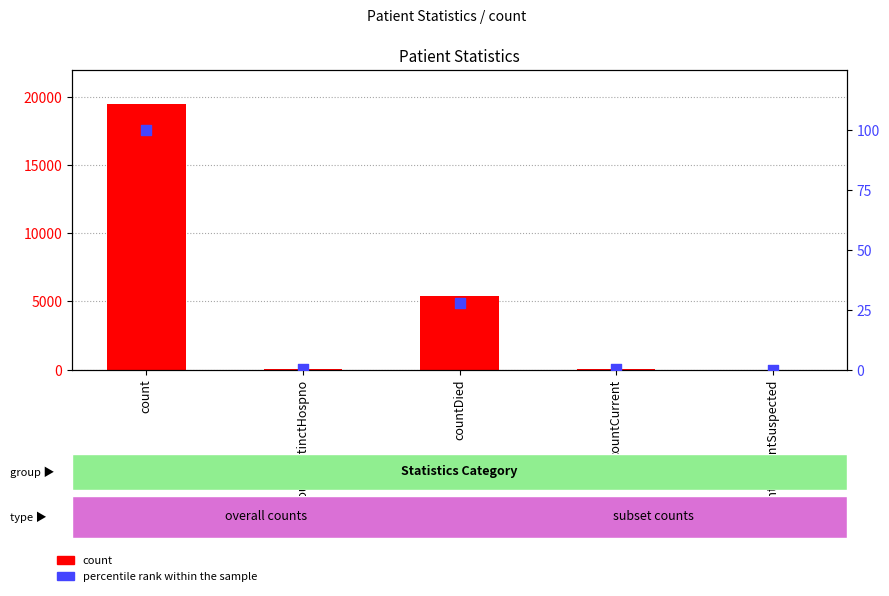

What are all the series names shown in the legend?

count, percentile rank within the sample